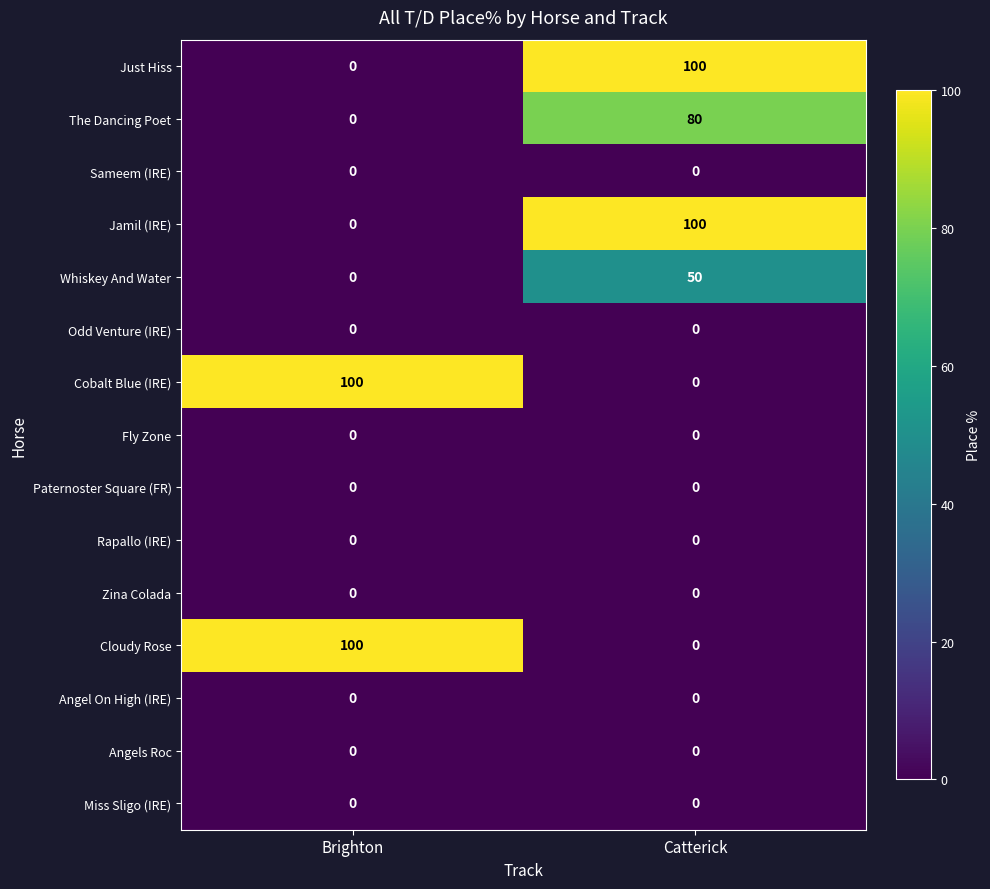

Reading right to left, extract all data points from this chart.

Just Hiss: 100	0
The Dancing Poet: 80	0
Sameem (IRE): 0	0
Jamil (IRE): 100	0
Whiskey And Water: 50	0
Odd Venture (IRE): 0	0
Cobalt Blue (IRE): 0	100
Fly Zone: 0	0
Paternoster Square (FR): 0	0
Rapallo (IRE): 0	0
Zina Colada: 0	0
Cloudy Rose: 0	100
Angel On High (IRE): 0	0
Angels Roc: 0	0
Miss Sligo (IRE): 0	0